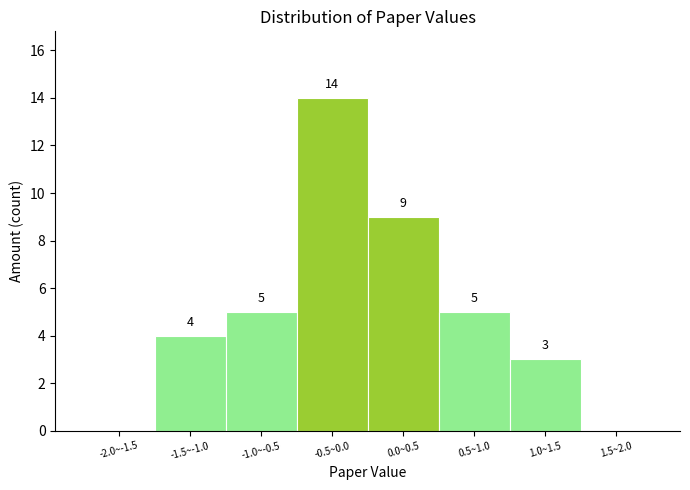

Reading left to right, what are all the values shown in this chart?

-2.0~-1.5=0	-1.5~-1.0=4	-1.0~-0.5=5	-0.5~0.0=14	0.0~0.5=9	0.5~1.0=5	1.0~1.5=3	1.5~2.0=0